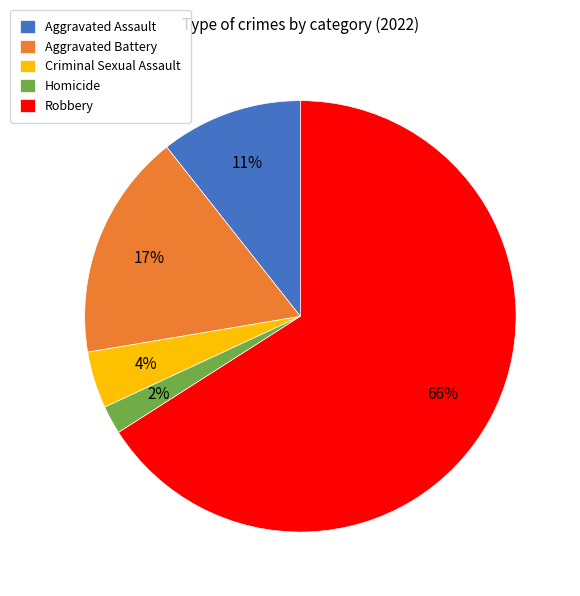

To the nearest percent, what is the difference between the Homicide and Aggravated Battery slice percentages?

15%